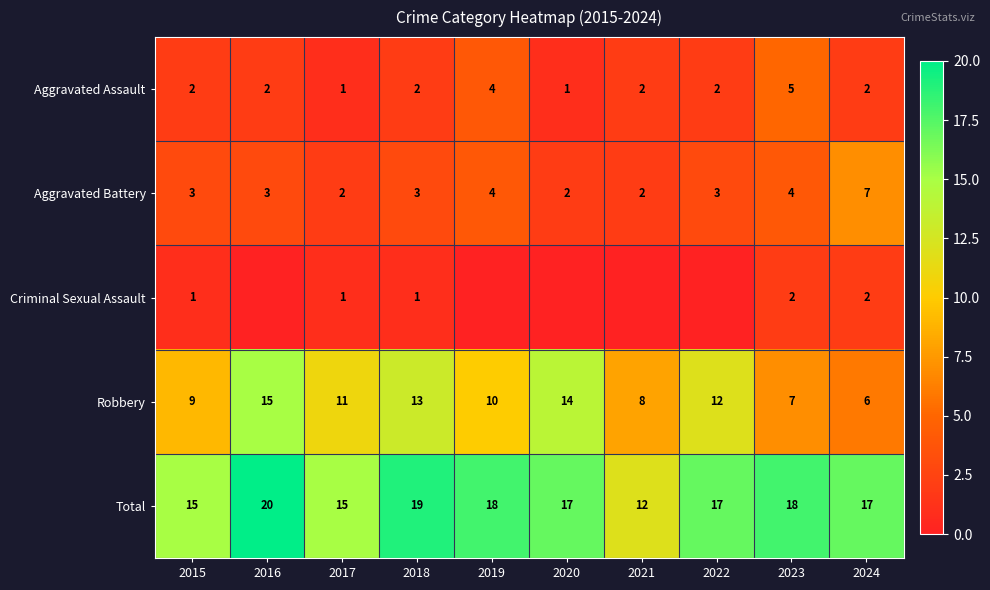

Count the Total values in the range 15 to 18.

7